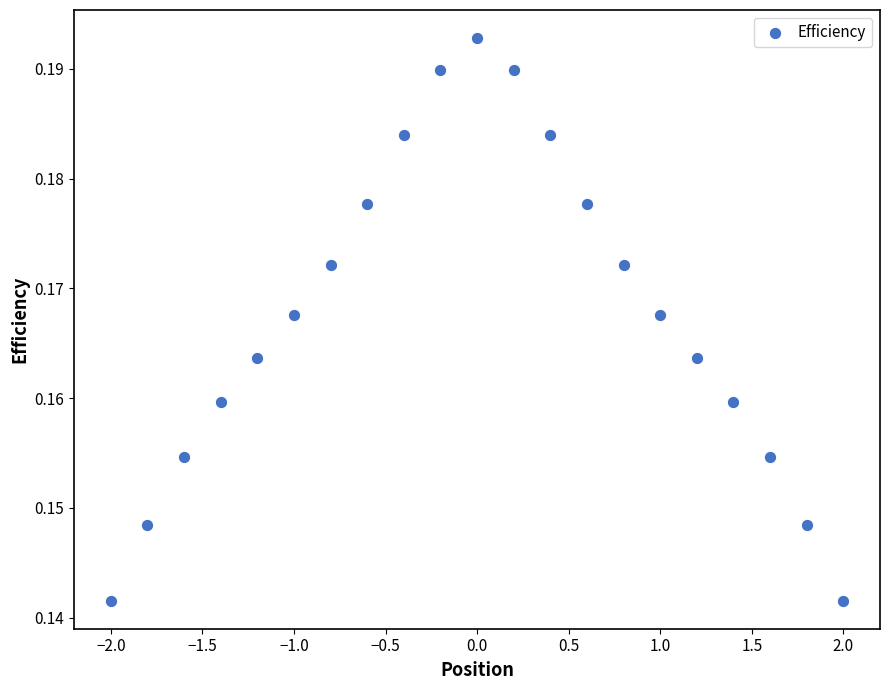

What is the range of X values (max minus min)?

4.0